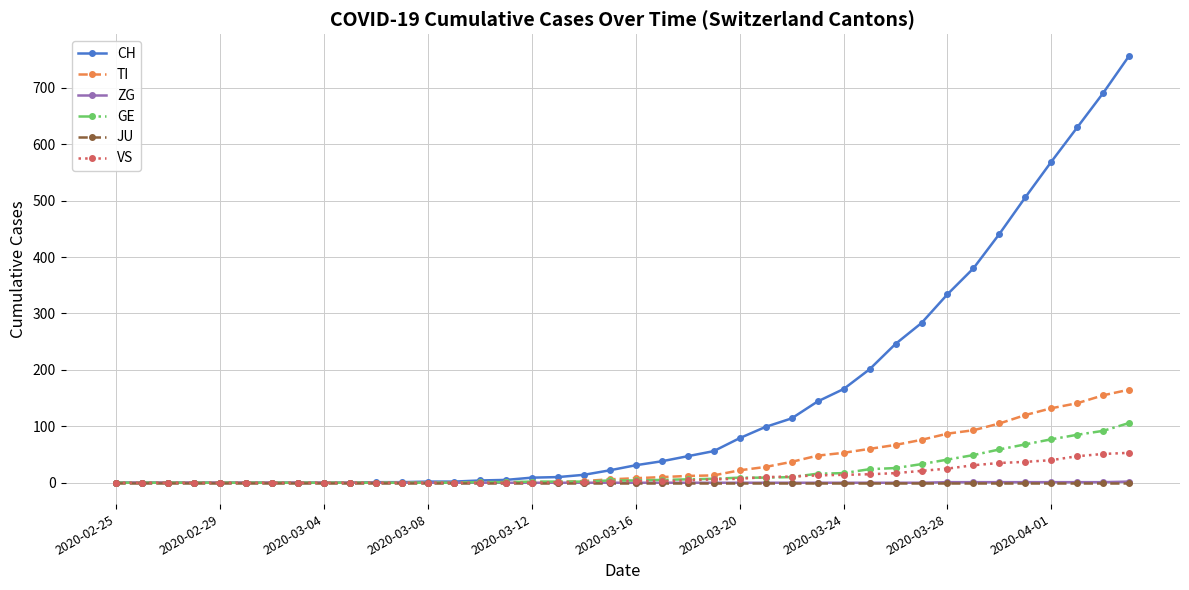

Which series has the largest range (max minus min)?

CH